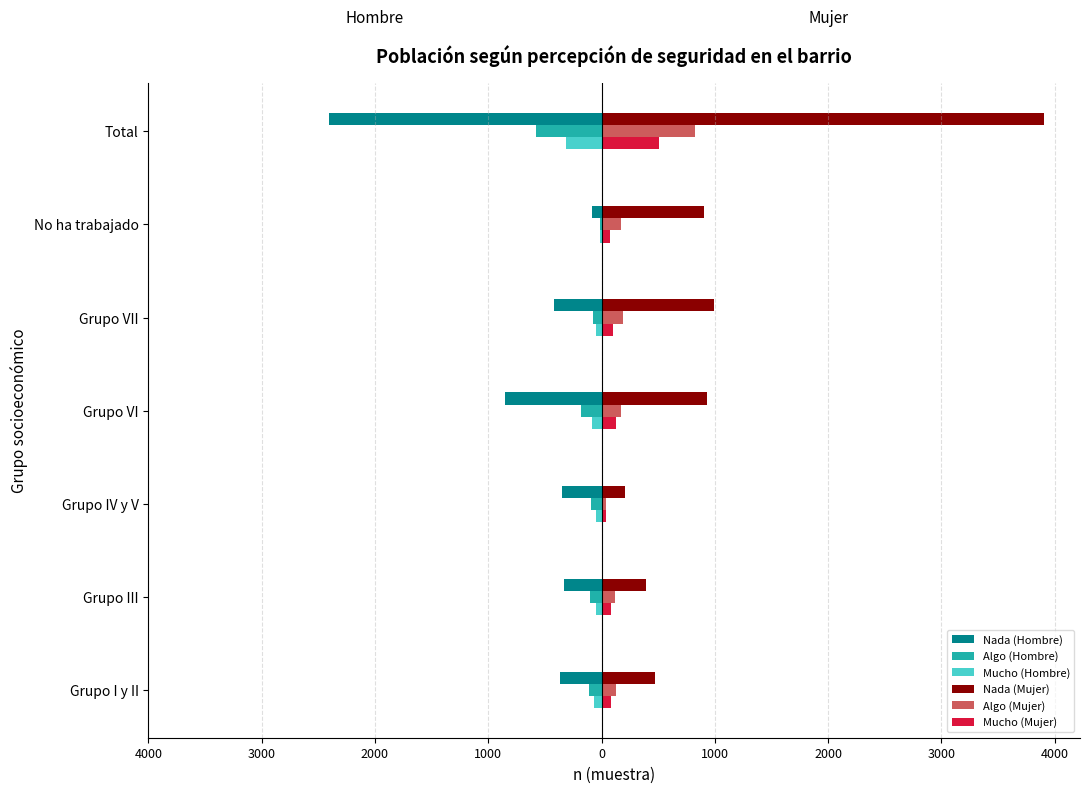

What is the minimum value shown in the chart?

-2404